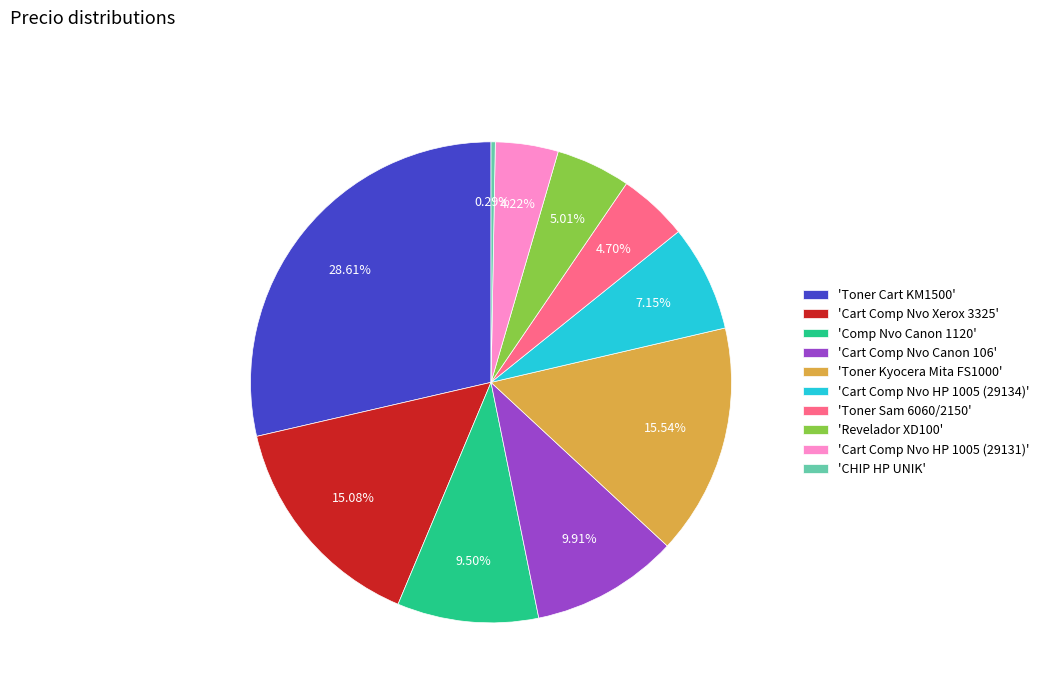

Combined, do 'Cart Comp Nvo HP 1005 (29131)' and 'Toner Sam 6060/2150' account for over 50%?

No